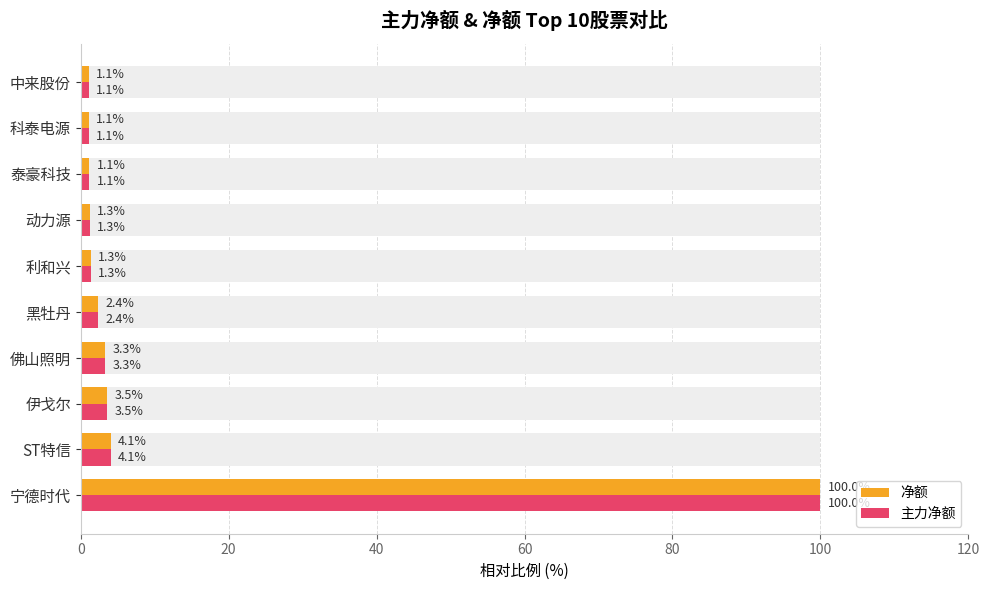

Is the value of 净额 at 宁德时代 greater than the value of 主力净额 at 中来股份?

Yes